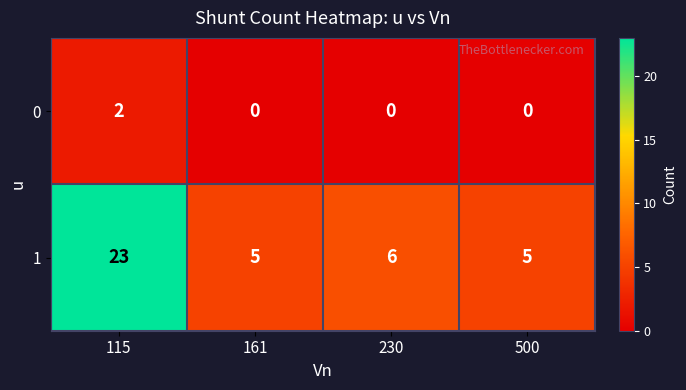

Which series has the largest total across all categories?

1